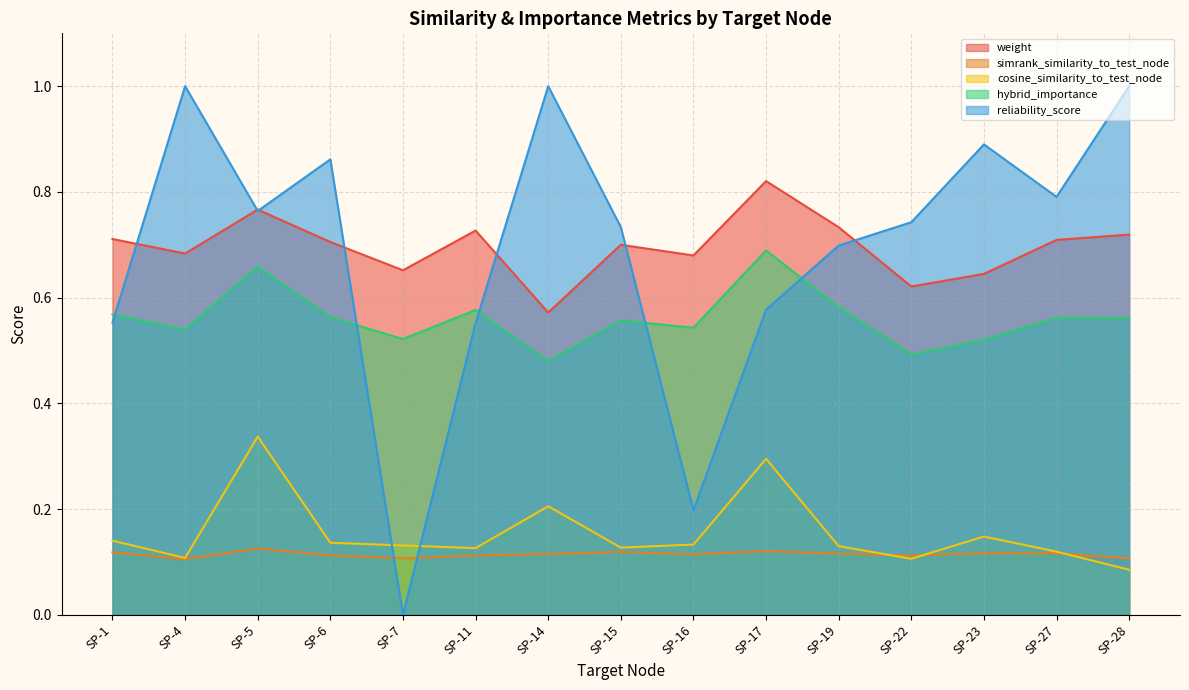

How many interior local peaks does the hybrid_importance series have?

5